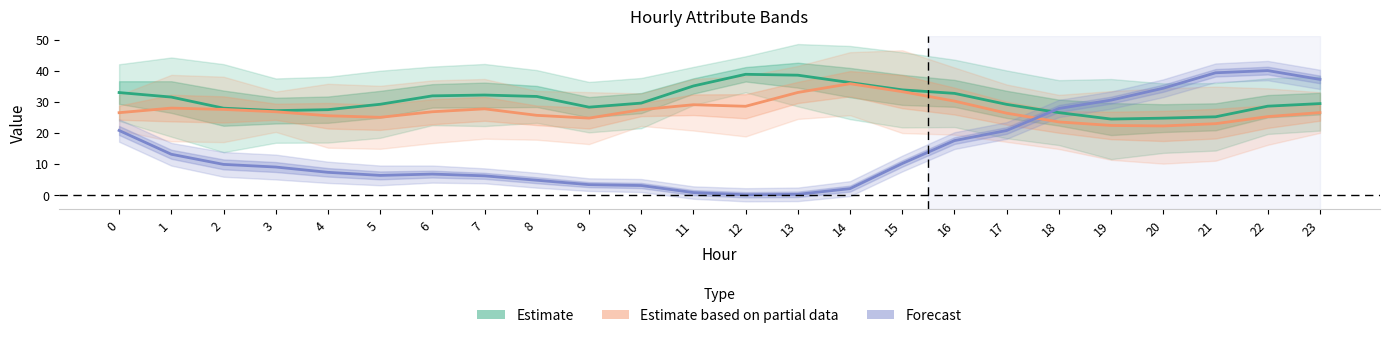

The Estimate based on partial data series shows 26.3 at 17. True or false?

True